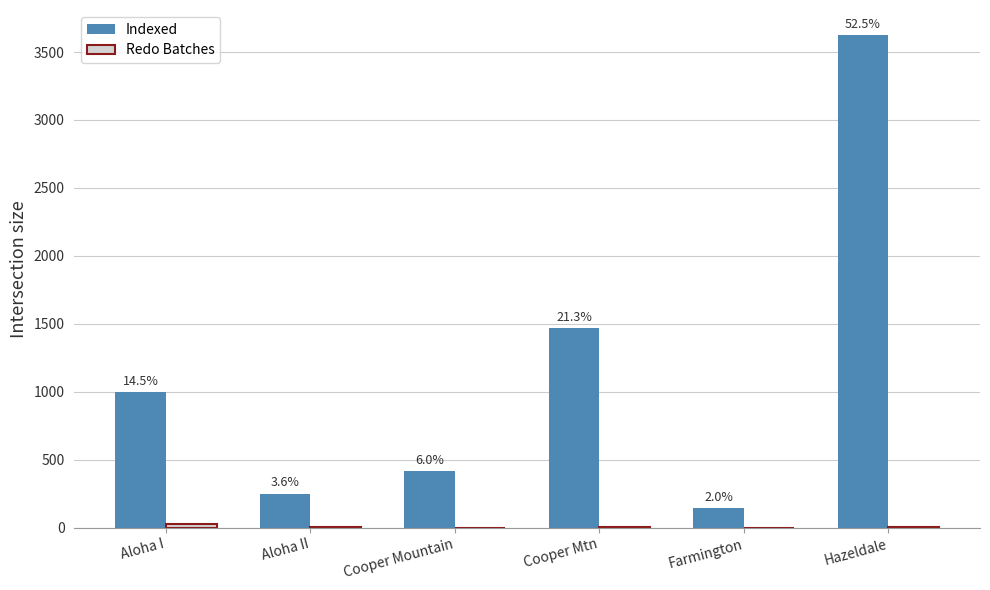

Does the chart contain stacked bars?

No